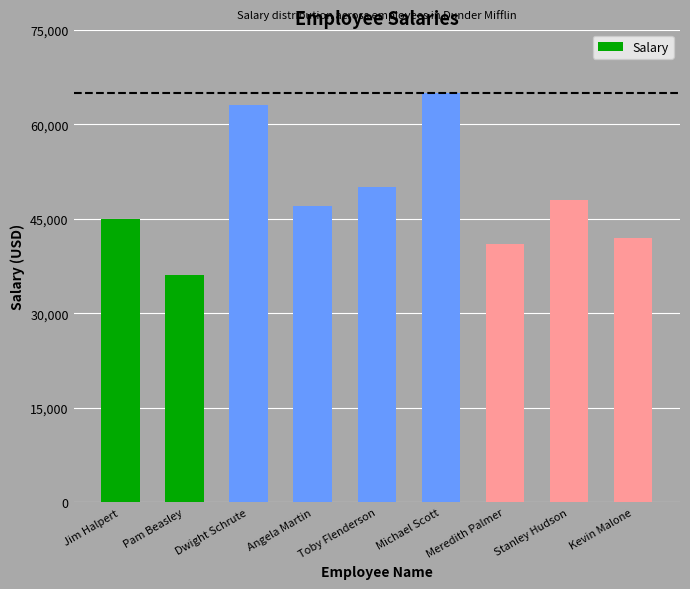

What is the label of the 2nd bar from the right?

Stanley Hudson